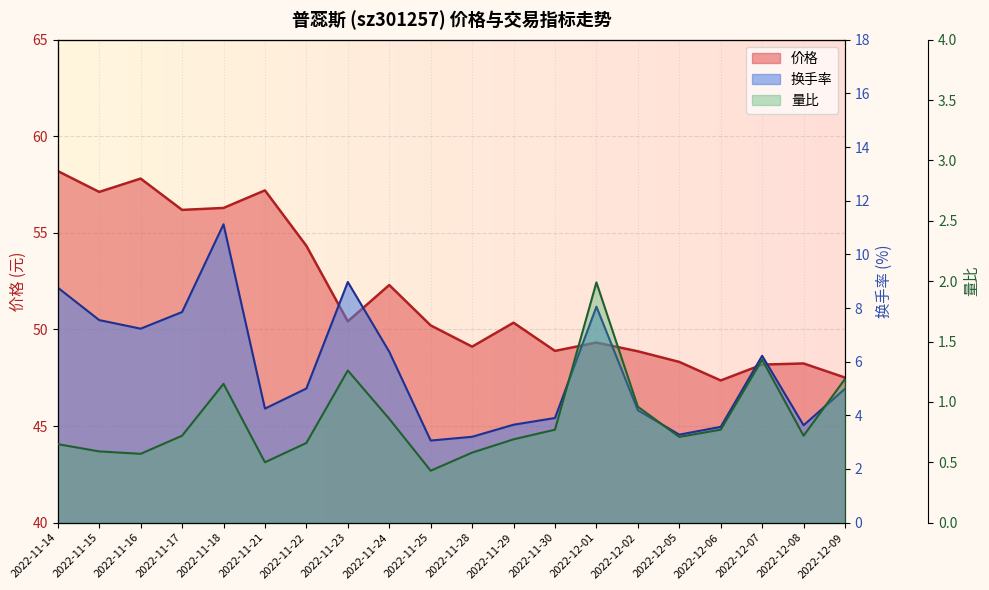

True or false: 价格 and 换手率 cross at least once.

False